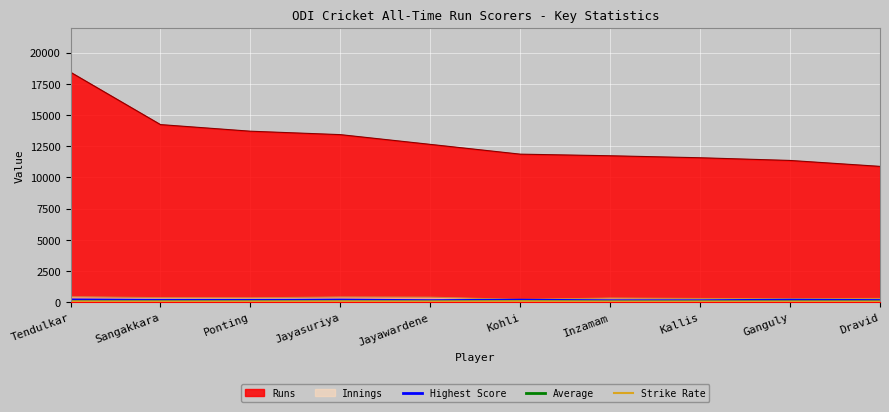

How many data points in Highest Score are less than 169?

5